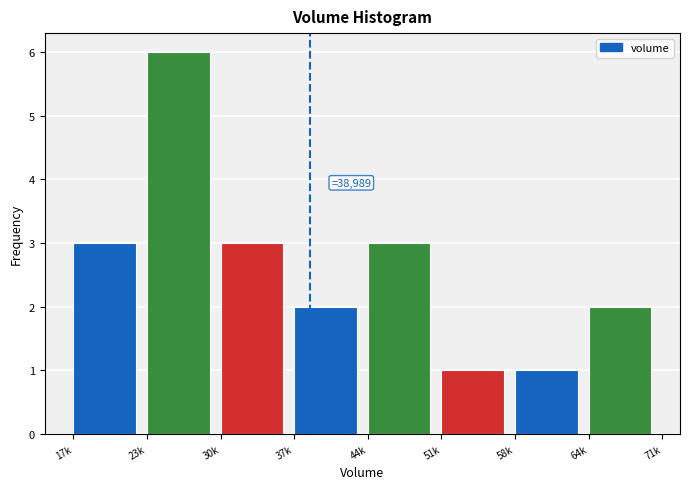

Reading left to right, transcribe all the data shown in this chart.

17k=3	23k=6	30k=3	37k=2	44k=3	51k=1	58k=1	64k=2